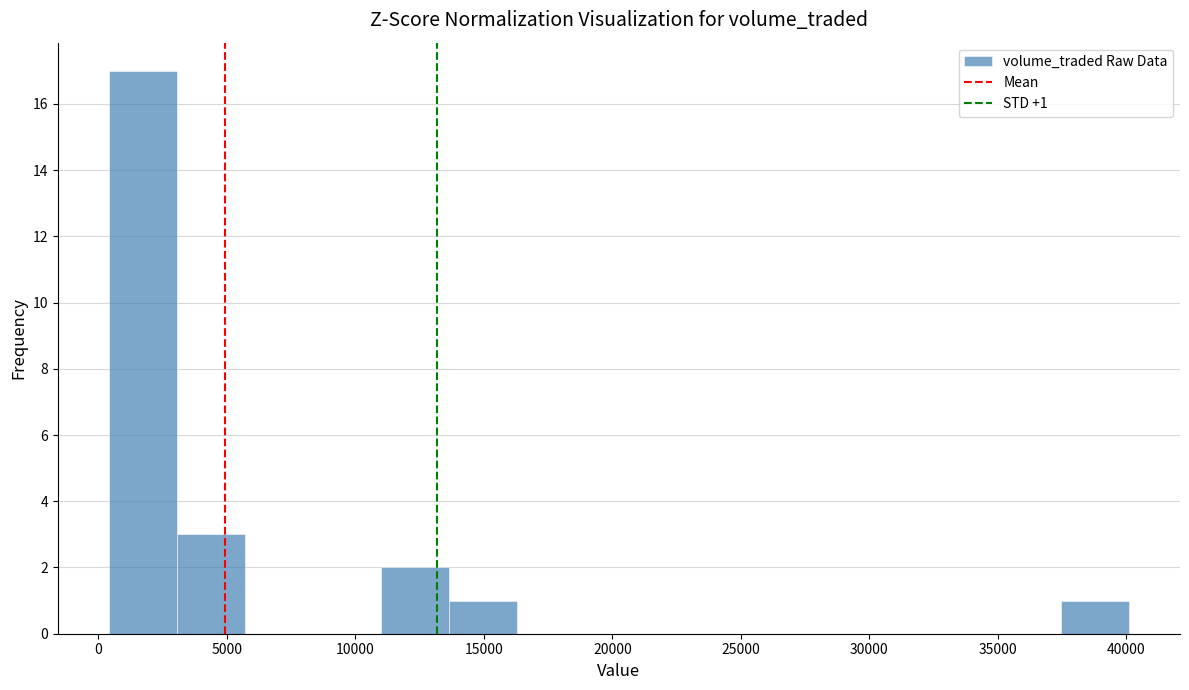

Which range on the x-axis has the tallest bar?

500 to 3000